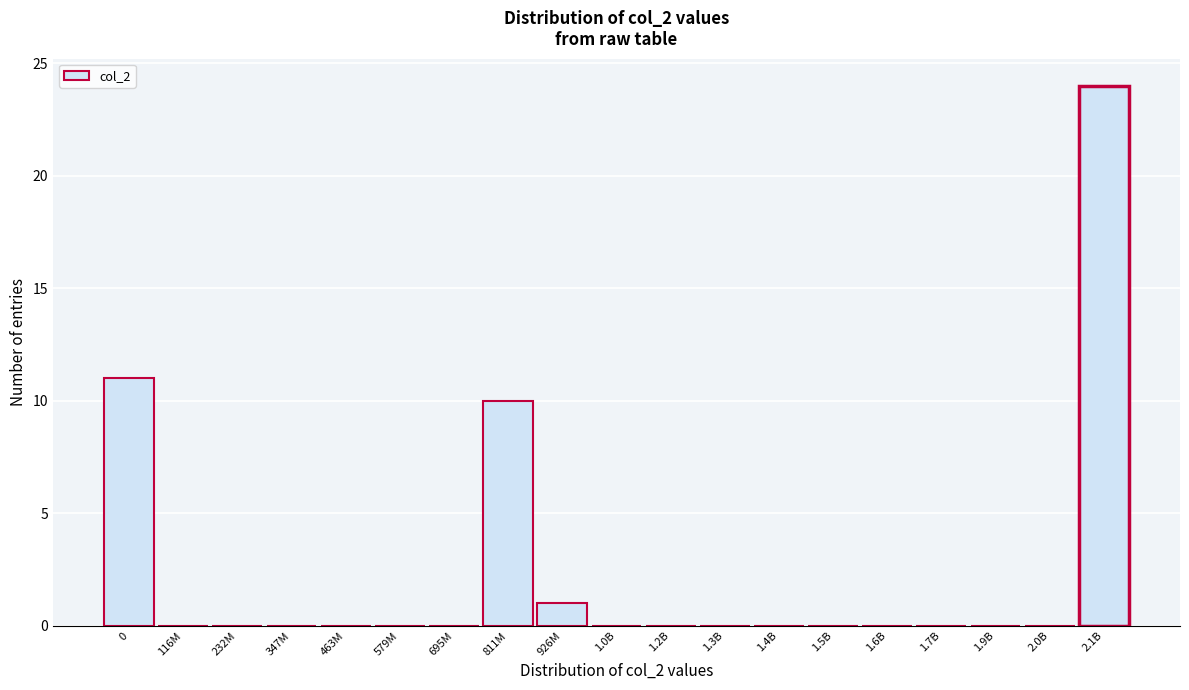

Reading left to right, list all the values displayed in this chart.

0=11	116M=0	232M=0	347M=0	463M=0	579M=0	695M=0	811M=10	926M=1	1.0B=0	1.2B=0	1.3B=0	1.4B=0	1.5B=0	1.6B=0	1.7B=0	1.9B=0	2.0B=0	2.1B=24